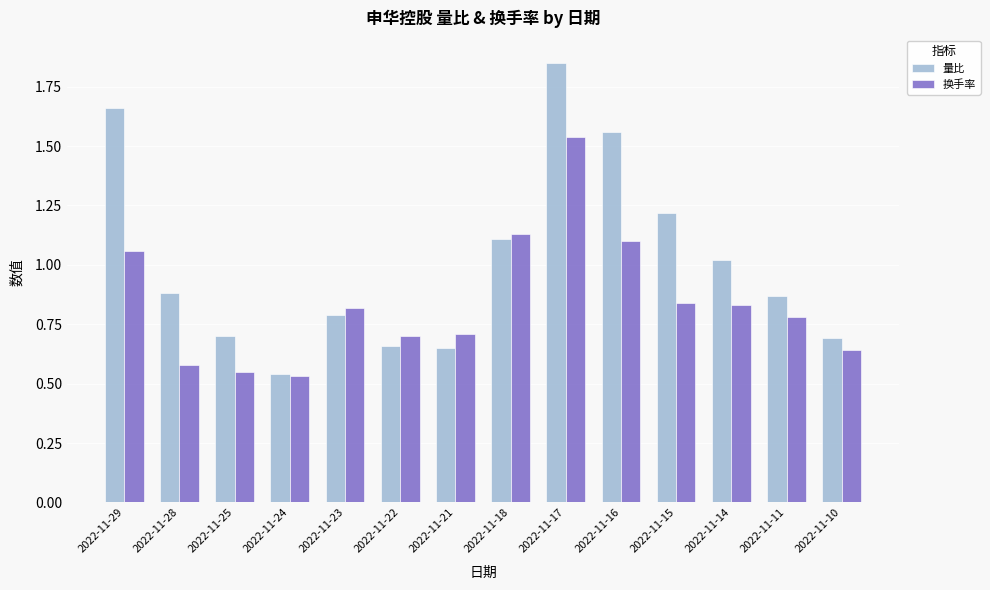

The value of 换手率 at 2022-11-16 is 1.1. True or false?

True